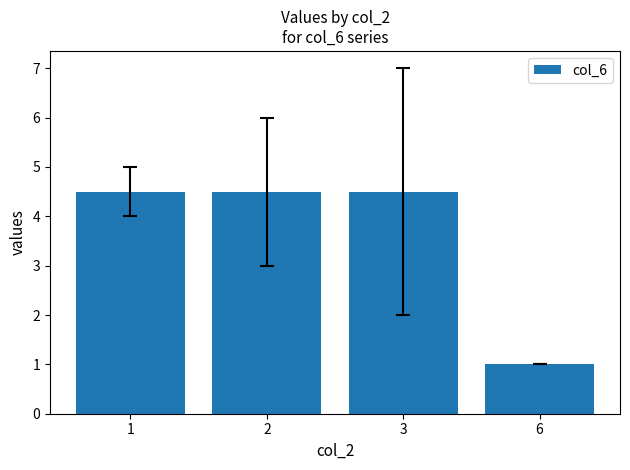

Is it true that the value at 3 is 6.0?

False